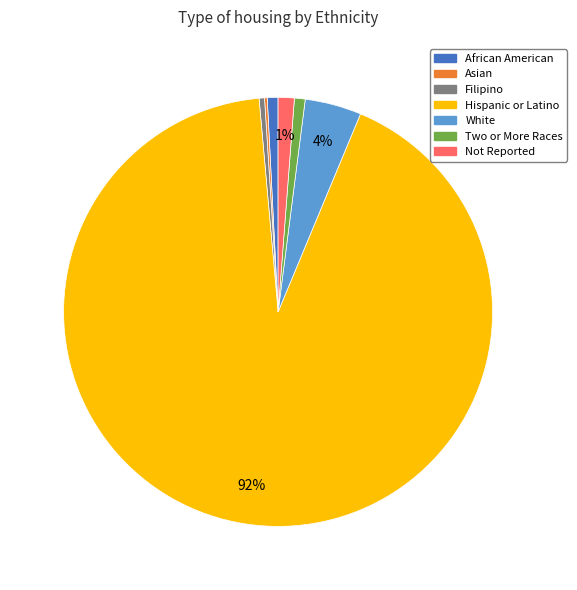

The Two or More Races slice represents 1% of the pie. True or false?

True